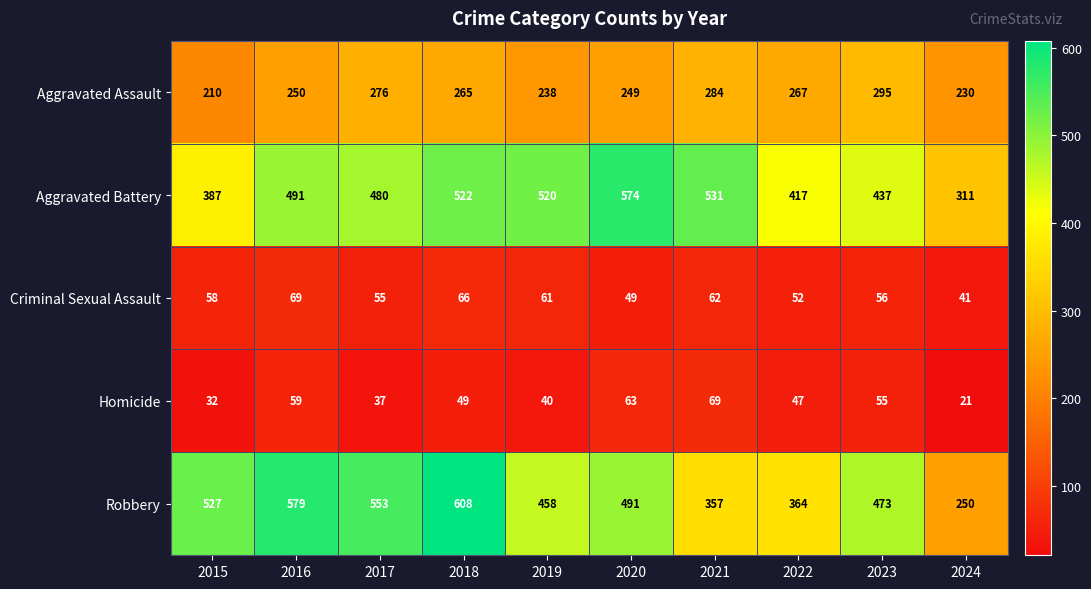

What is the total value across all series at 2015?

1214